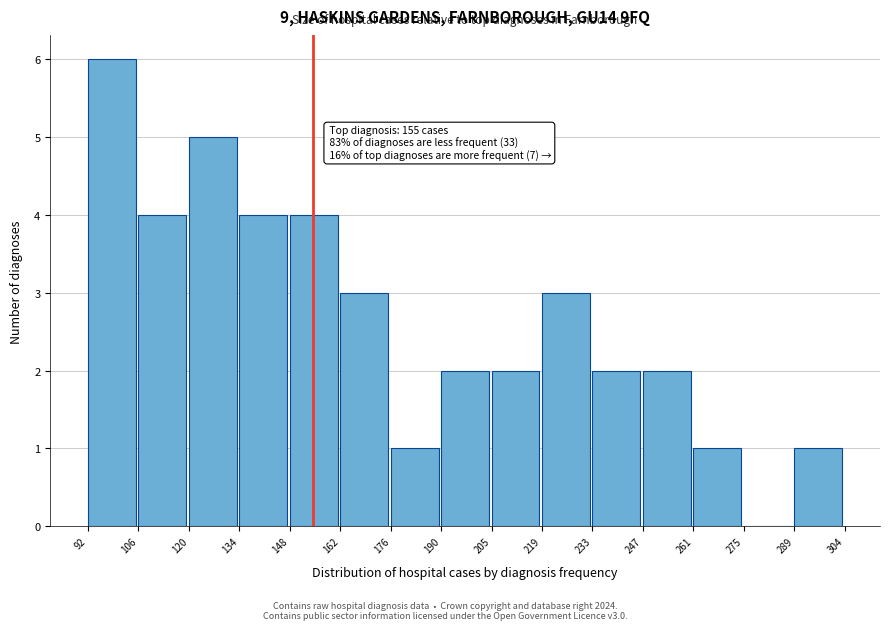

Which range on the x-axis has the tallest bar?

92 to 106